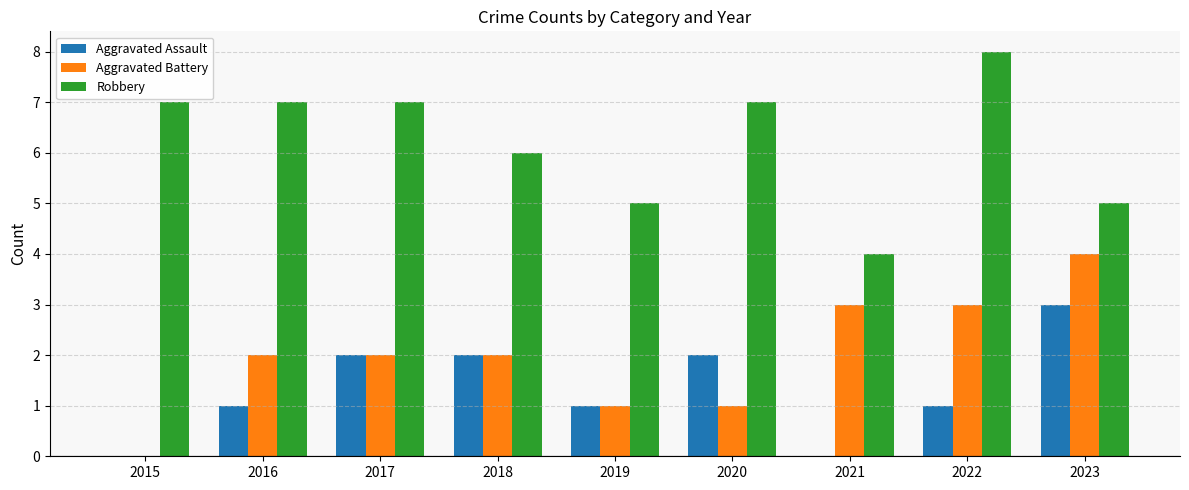

Is the value of Robbery at 2021 greater than the value of Aggravated Battery at 2022?

Yes